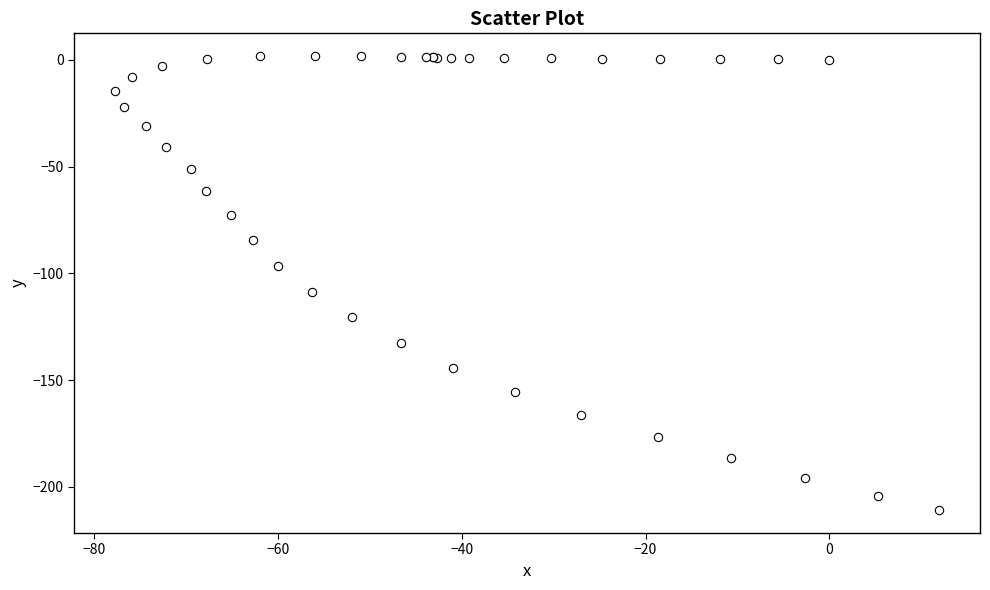

What Y value in the scatter plot is closest to -104?

-108.5